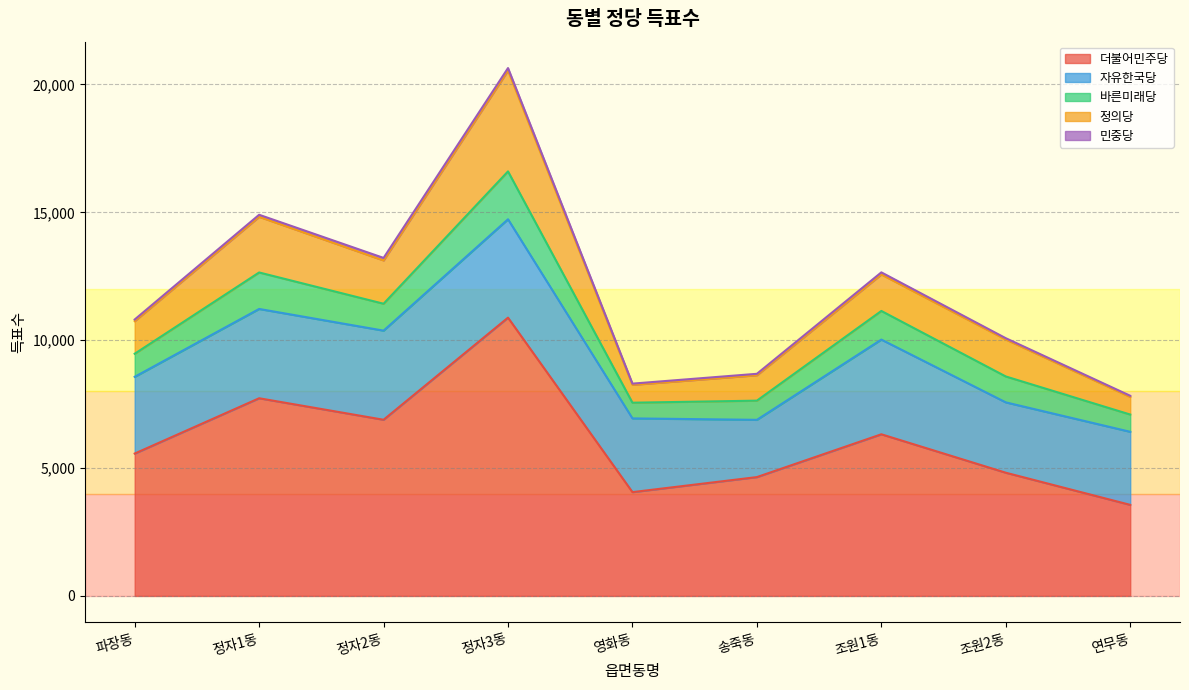

What is the maximum value for 정의당?

3945